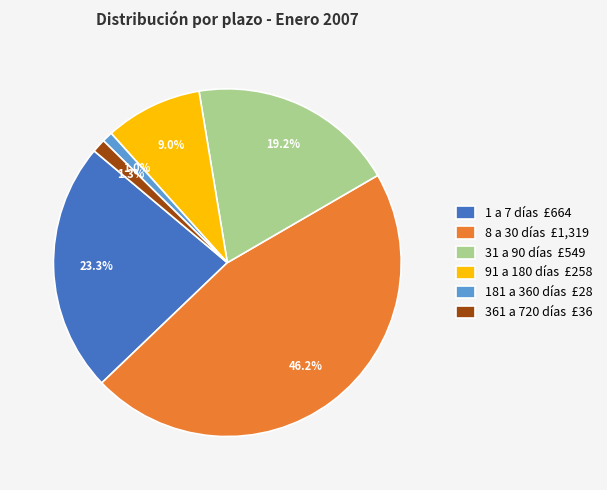

How many segments does this pie chart have?

6